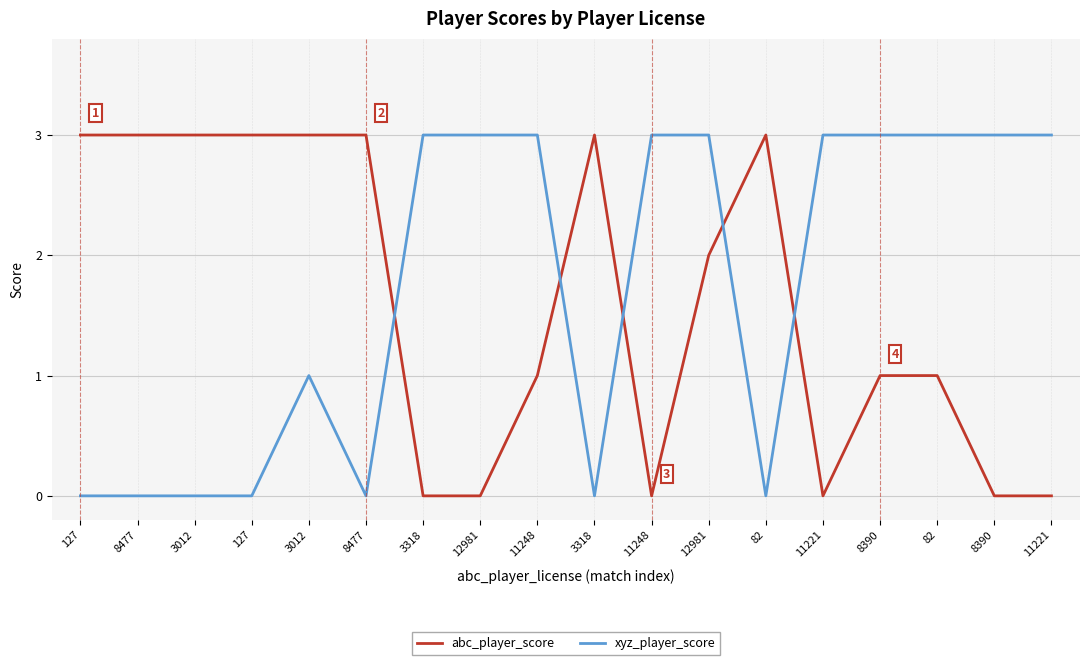

How many lines are shown in the chart?

2